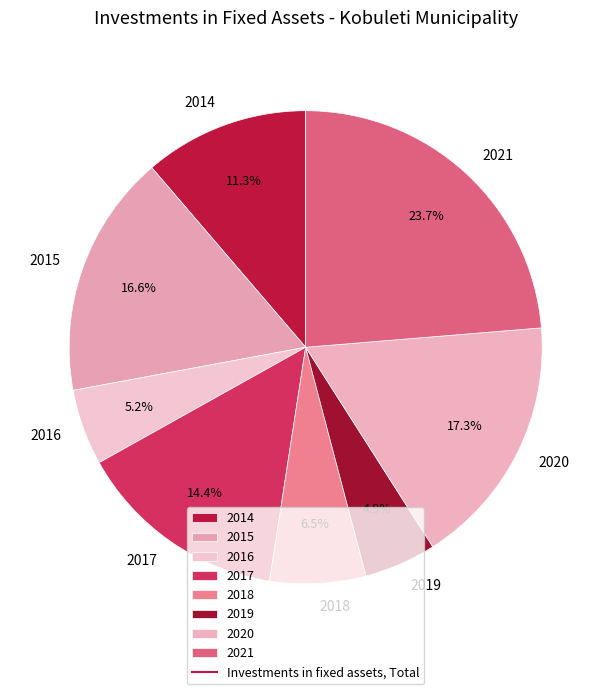

How many slices are in this pie chart?

8